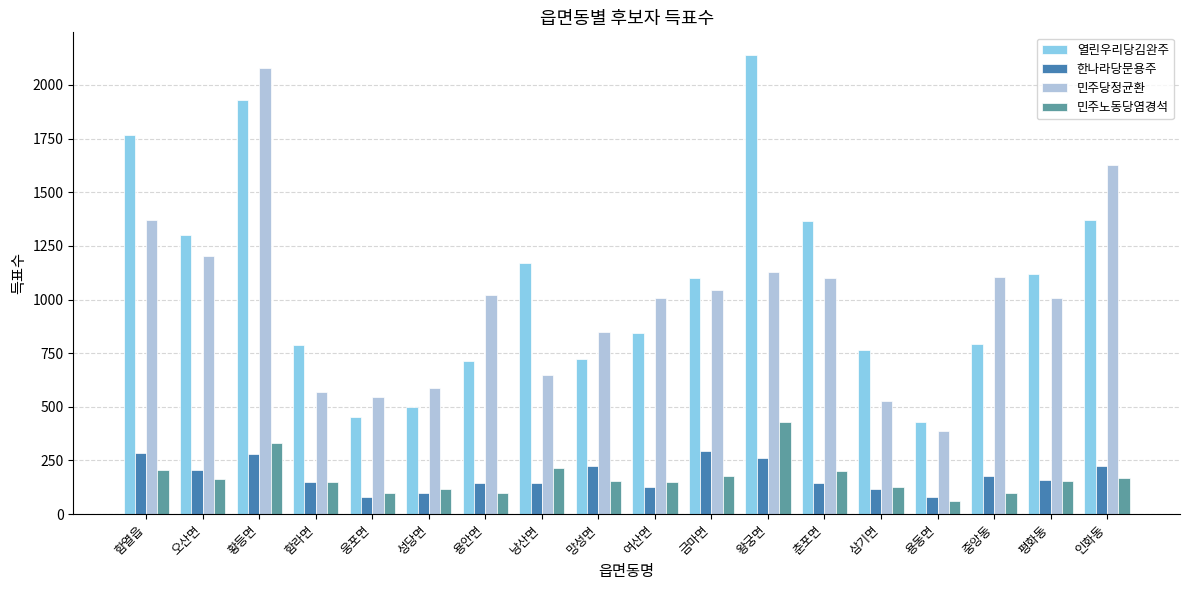

Is it true that 민주당정균환 equals 402 at 여산면?

False